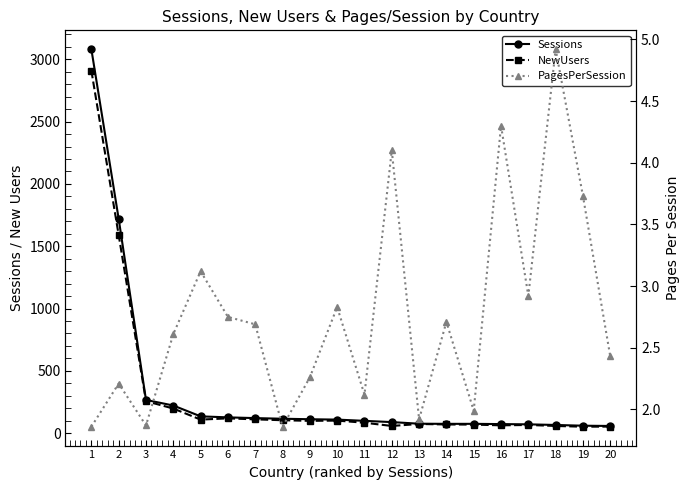

Which series has the largest total across all categories?

Sessions